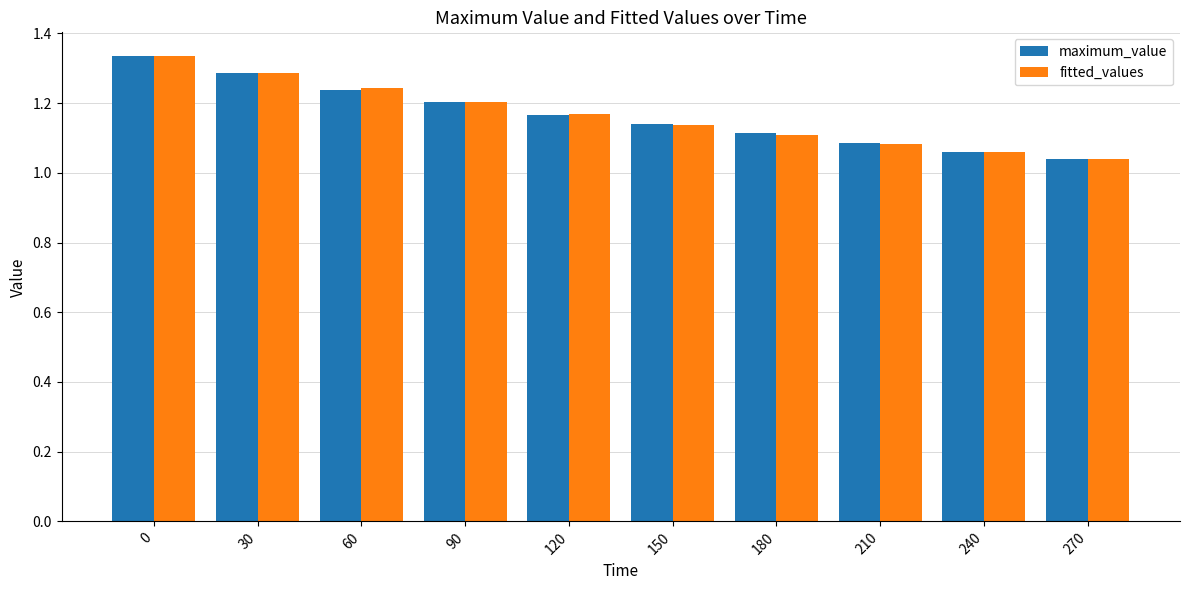

What is the sum of the fitted_values values at 30 and 240?

2.3